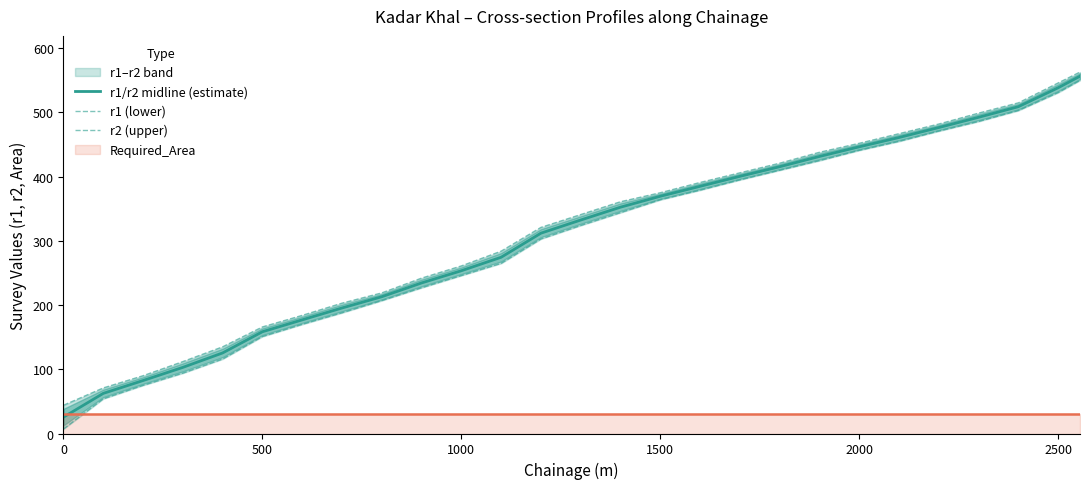

What is the minimum value for r1/r2 midline (estimate)?

25.5